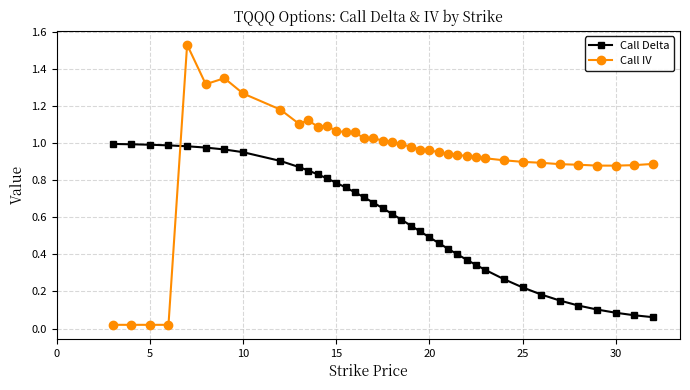

List the series in order of their peak value, highest first.

Call IV, Call Delta